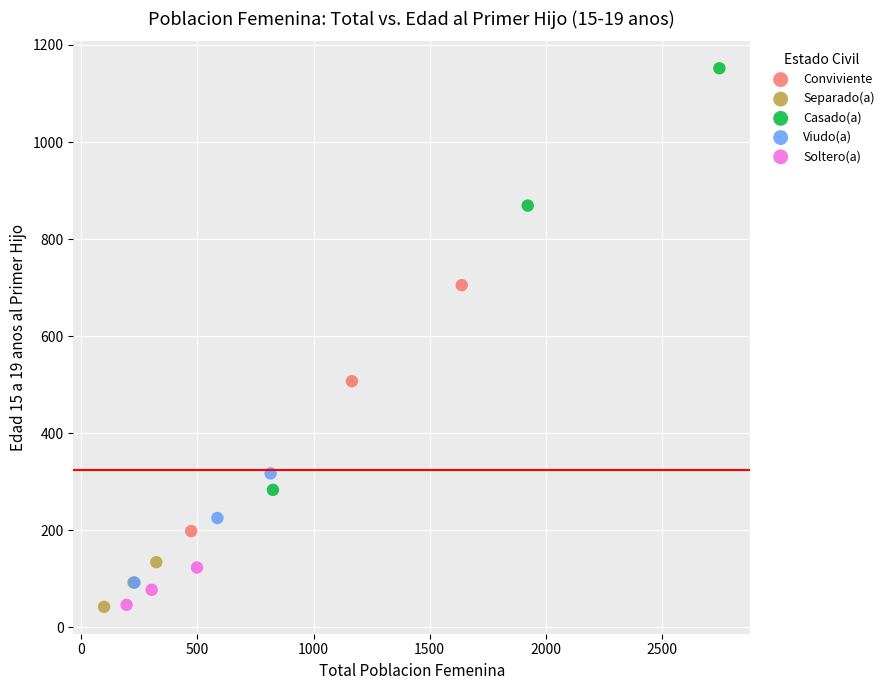

Which series reaches the maximum Y coordinate?

Casado(a)